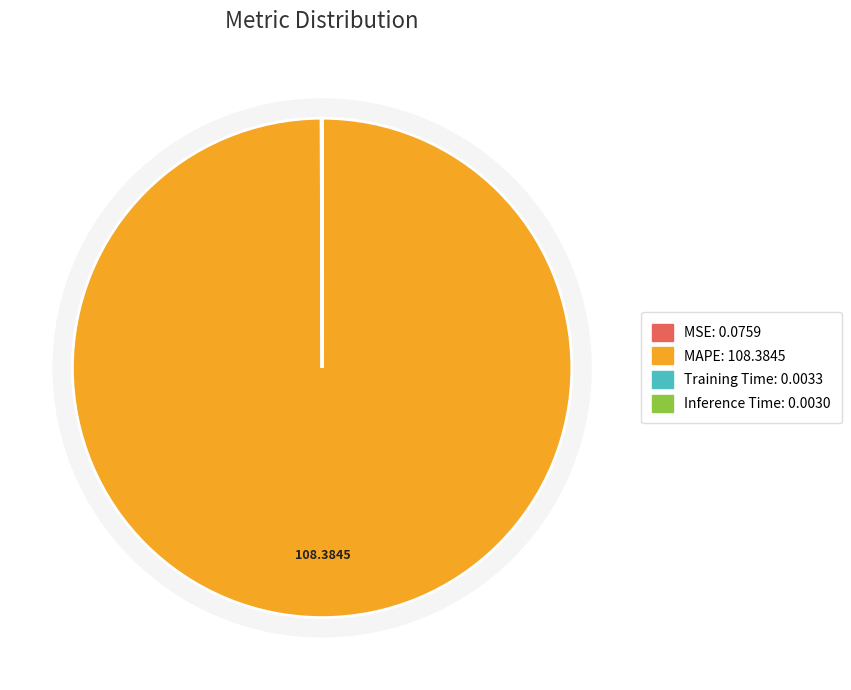

Is there a majority slice in this chart?

Yes